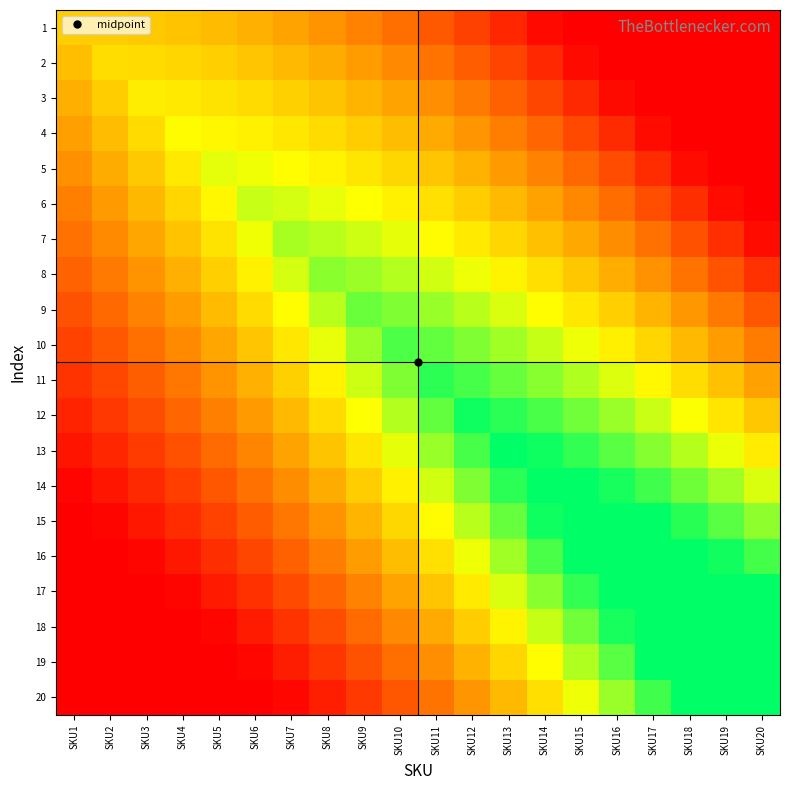

At which category is the sum across all series the highest?

SKU13